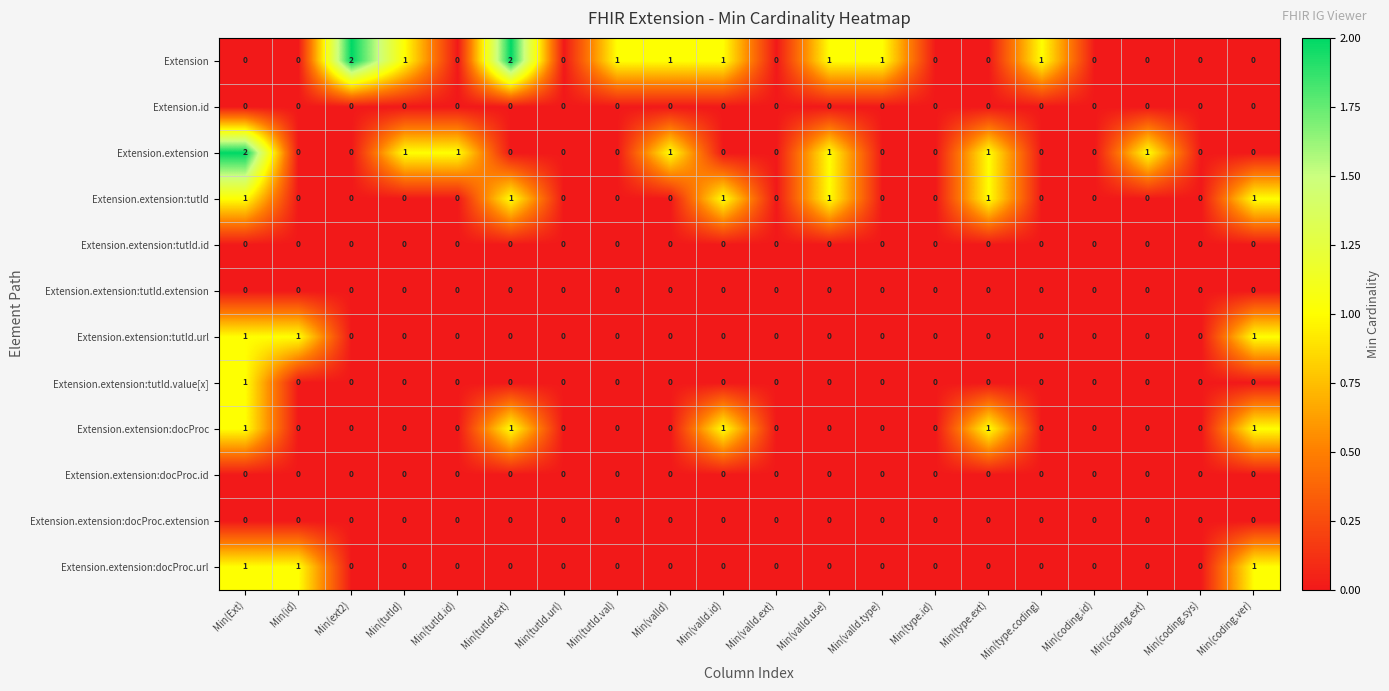

Count the Extension.extension:docProc.url values in the range 0 to 1.

20